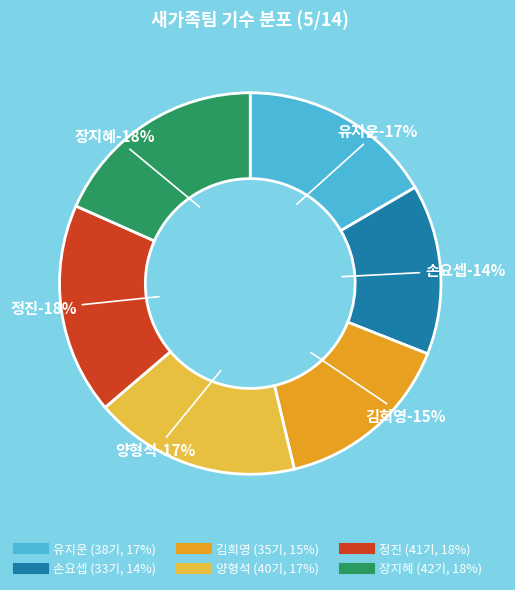

What is the change in value from 손요셉 to 김희영?

+2